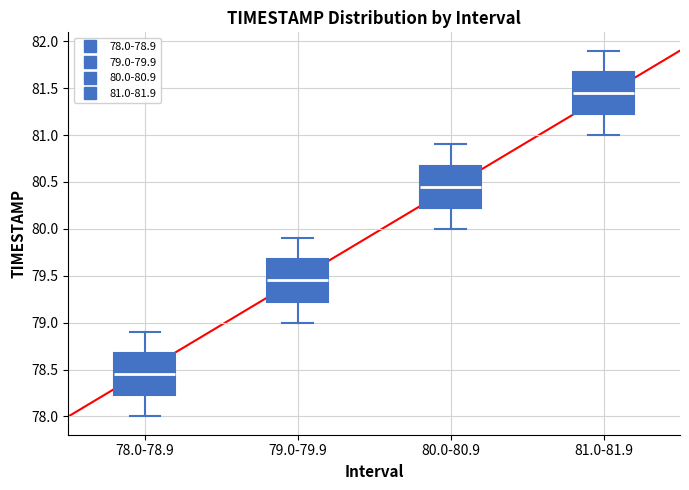

Reading left to right, read every box against the y-axis: the position of its median line, the range the box covers, and the ends of its whiskers. The values are not printed on the chart, so give them approximately, as read against the axis.

78.0-78.9: median 78.45, box 78.25 to 78.70, whiskers 78.00 to 78.90
79.0-79.9: median 79.45, box 79.25 to 79.70, whiskers 79.00 to 79.90
80.0-80.9: median 80.45, box 80.25 to 80.70, whiskers 80.00 to 80.90
81.0-81.9: median 81.45, box 81.25 to 81.70, whiskers 81.00 to 81.90